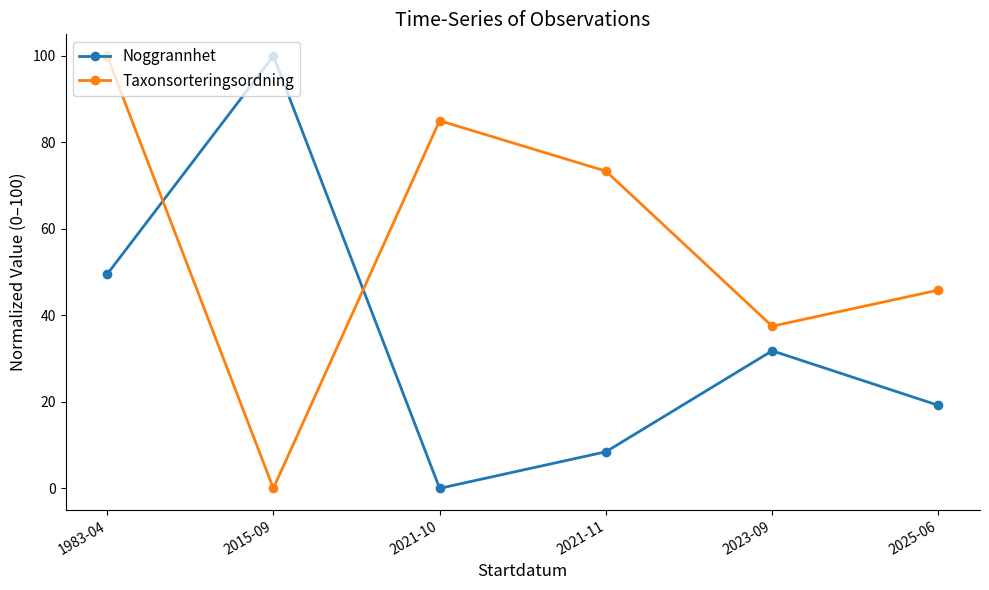

Does the chart display data point markers on the line(s)?

Yes